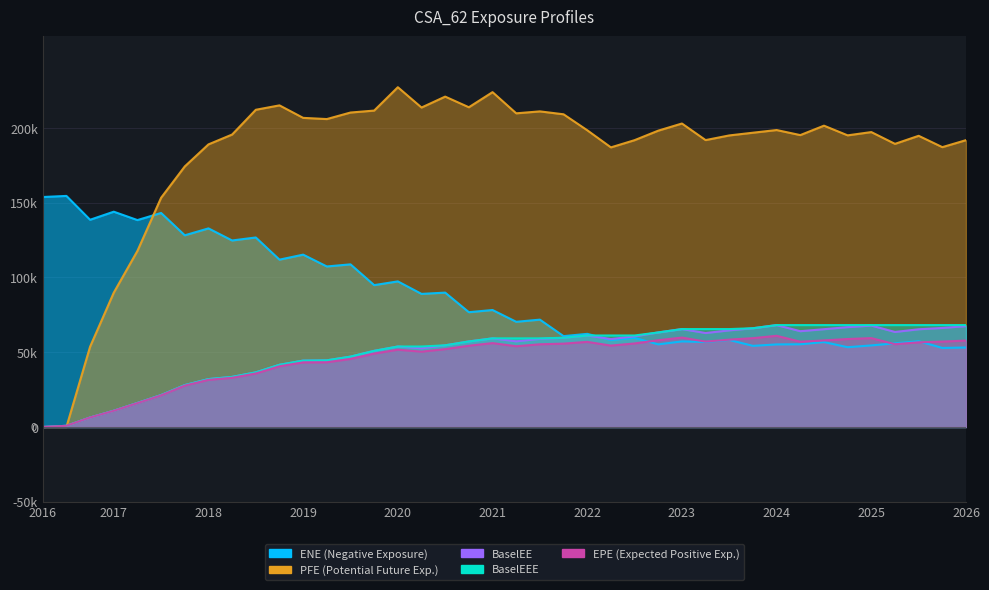

Which series has the largest range (max minus min)?

PFE